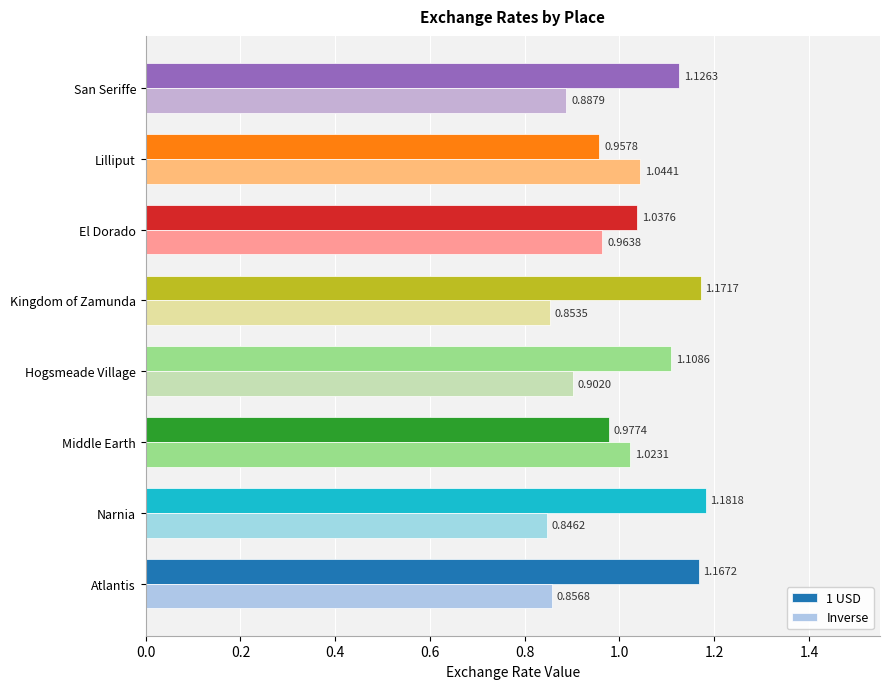

How many data points in 1 USD are less than 1?

2